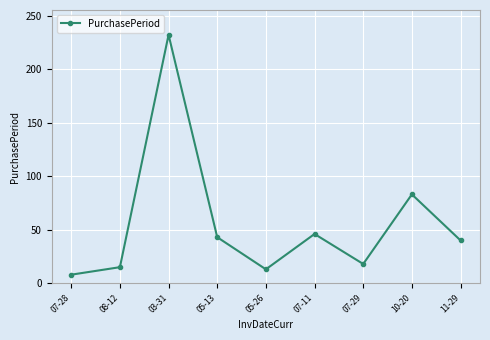

What is the difference between the second highest and second lowest values?

70